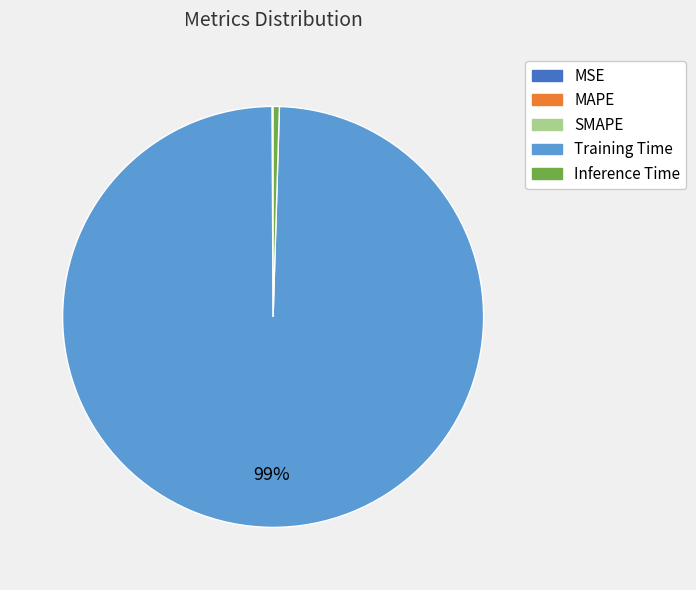

True or false: Training Time accounts for 99% of the total.

True